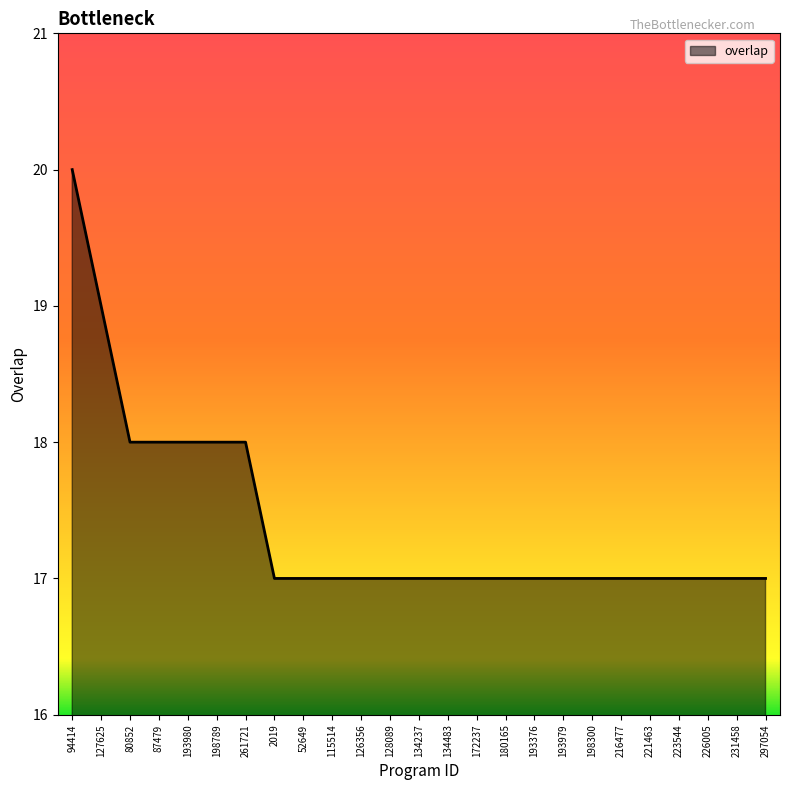

Count the values in the range 17 to 18.

23